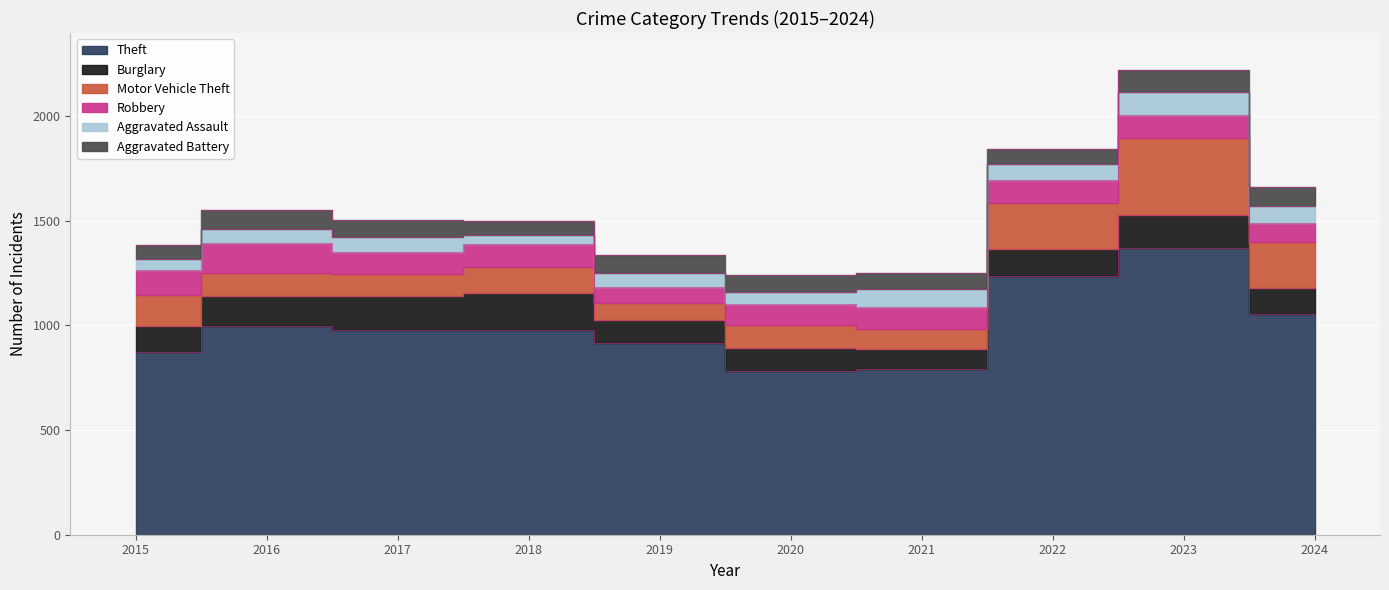

Which series has the largest total across all categories?

Theft